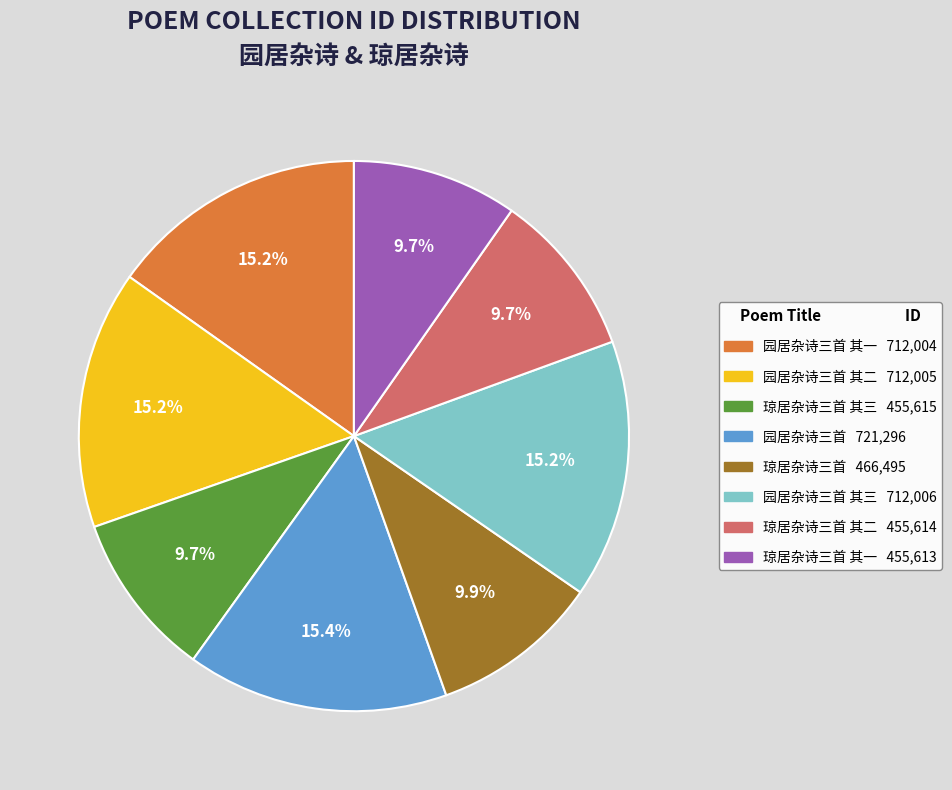

Is there any slice that represents more than half of the pie?

No